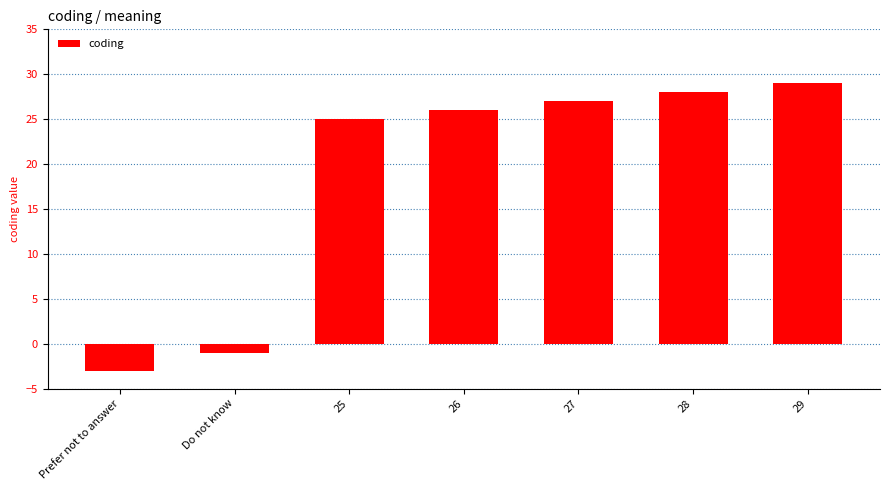

What is the sum of the values at 28 and Do not know?

27